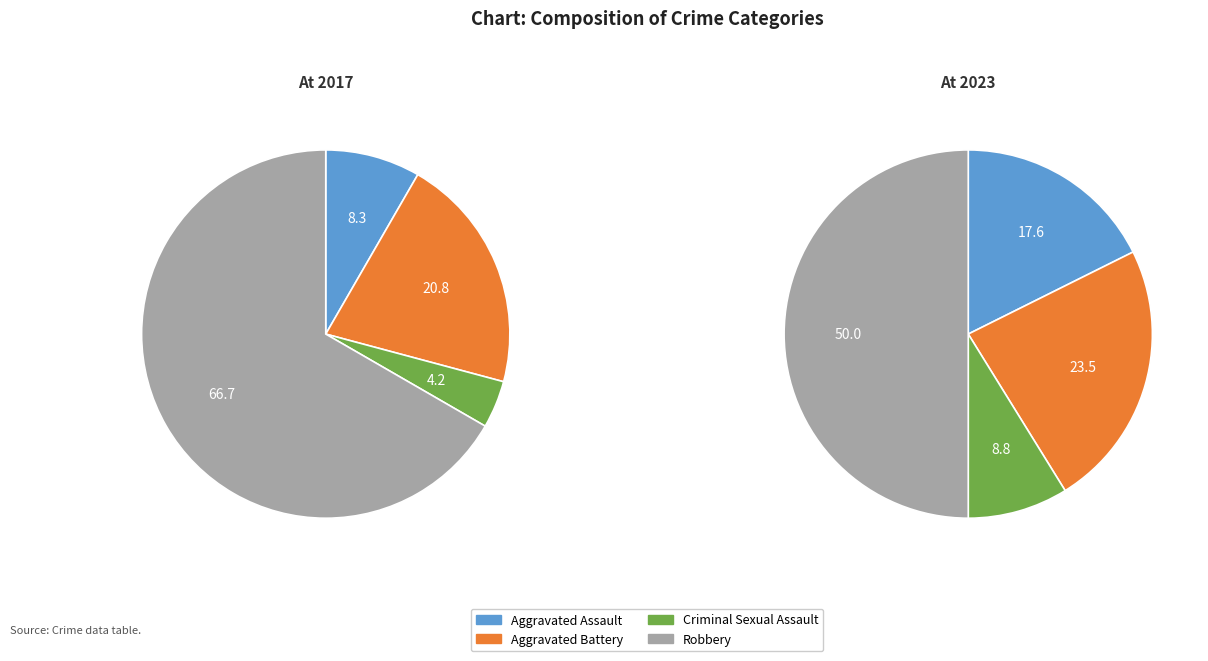

What is the majority slice?

Robbery